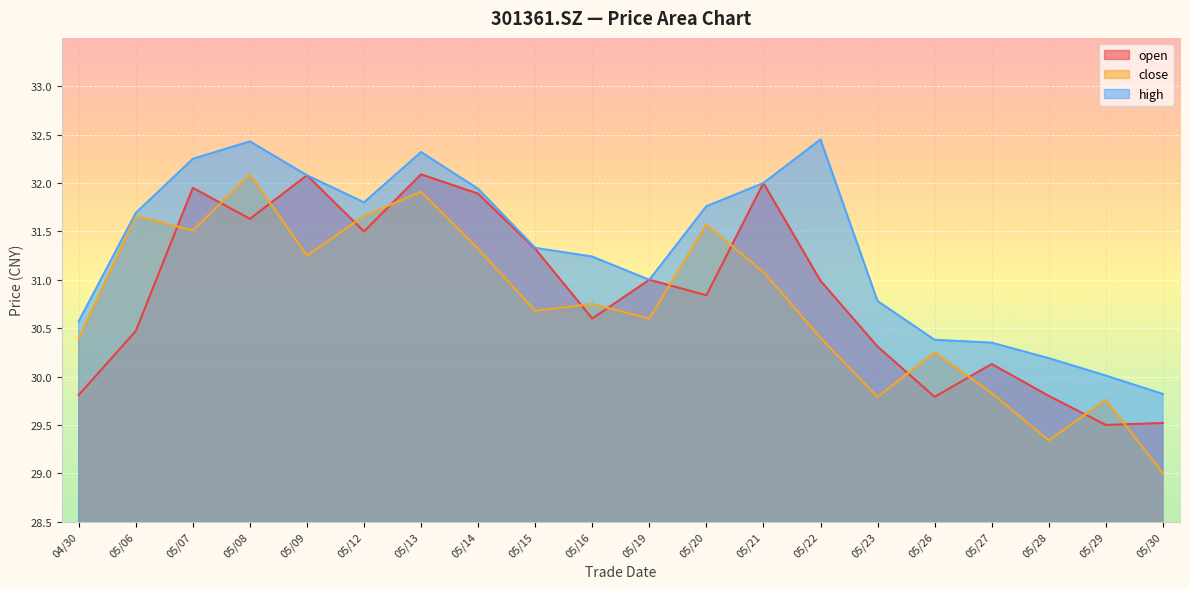

At how many categories does at least one series exceed 31?

12